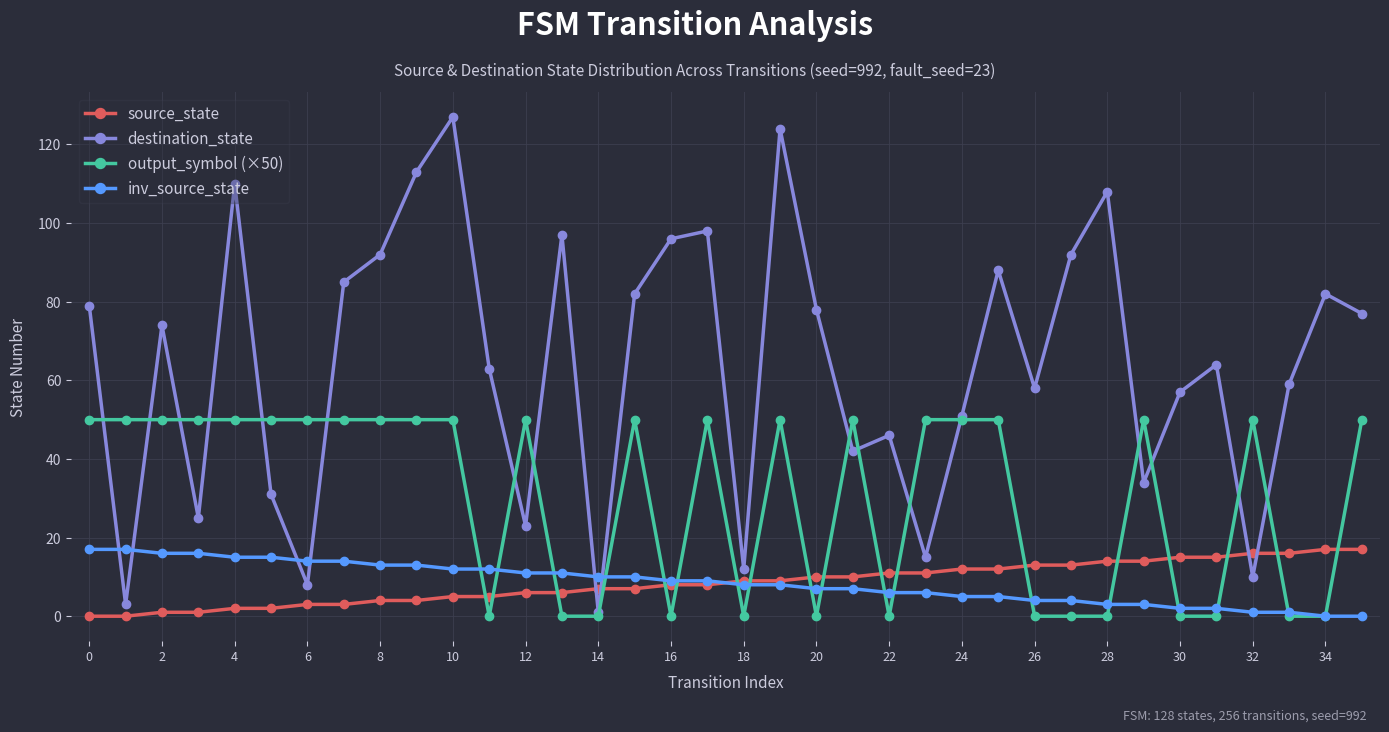

True or false: destination_state has more than 1 interior local peaks.

True